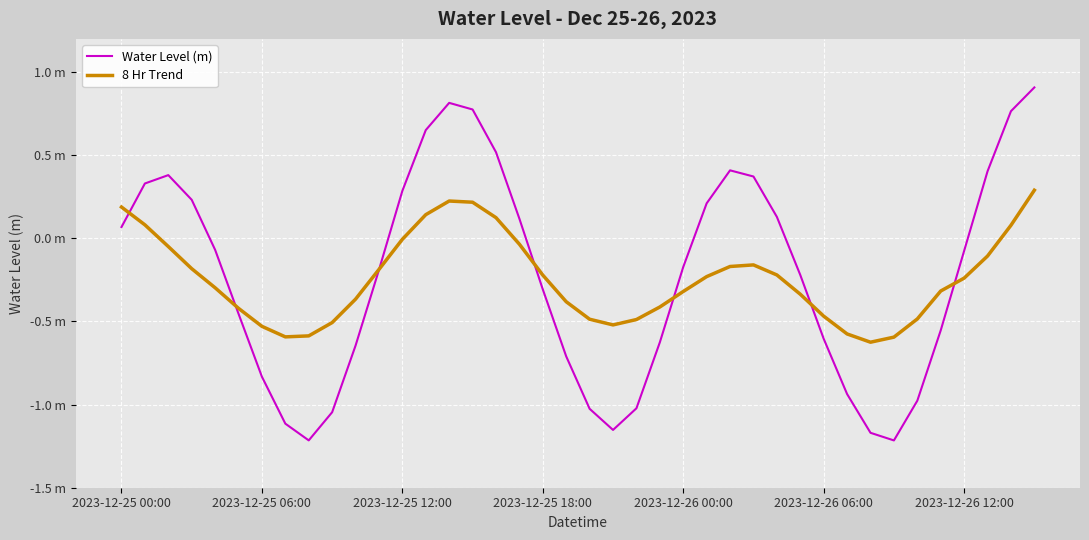

True or false: 8 Hr Trend has more than 2 interior local peaks.

False